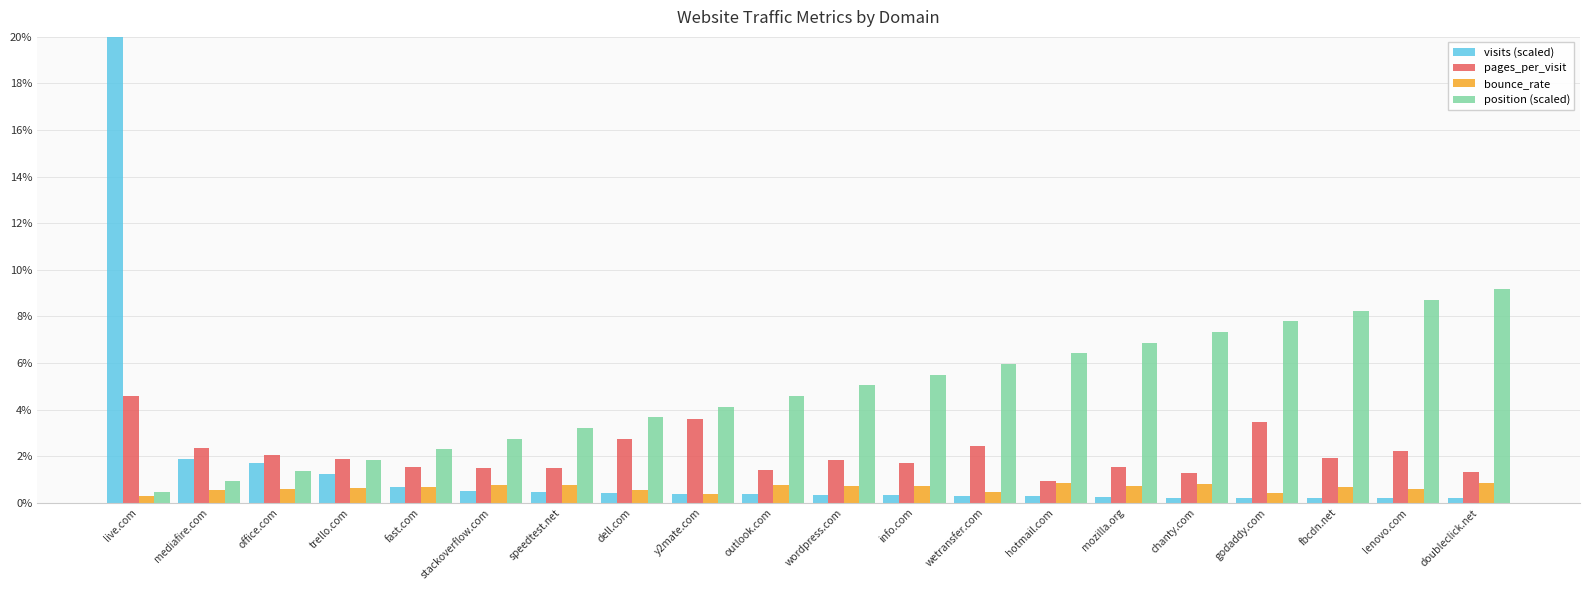

What is the label of the 17th bar from the right?

trello.com